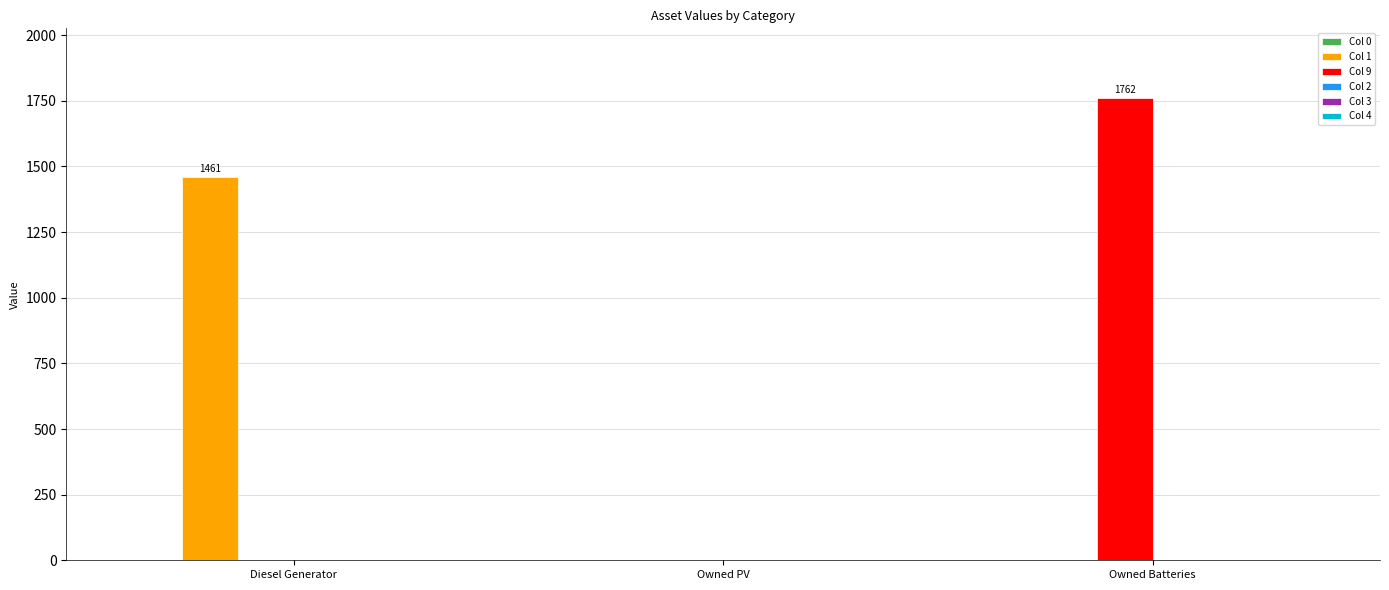

Reading left to right, what are all the values shown in this chart?

Col 1: Diesel Generator=1461	Owned PV=0	Owned Batteries=0
Col 9: Diesel Generator=0	Owned PV=0	Owned Batteries=1762